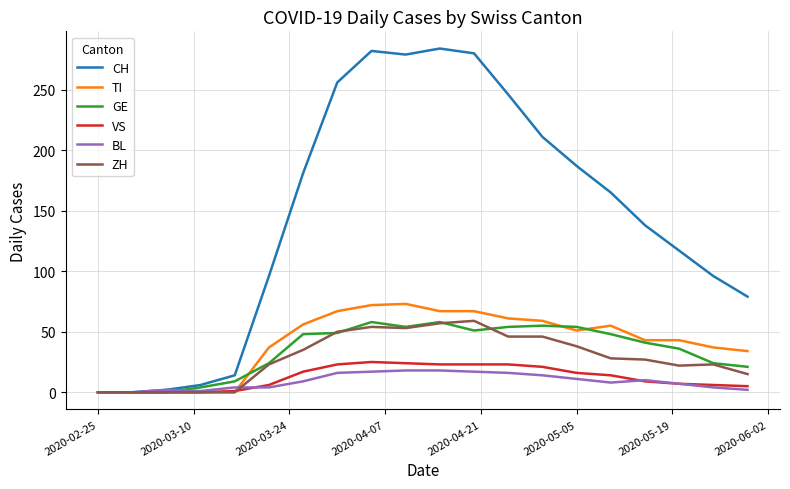

Which series has the largest total across all categories?

CH